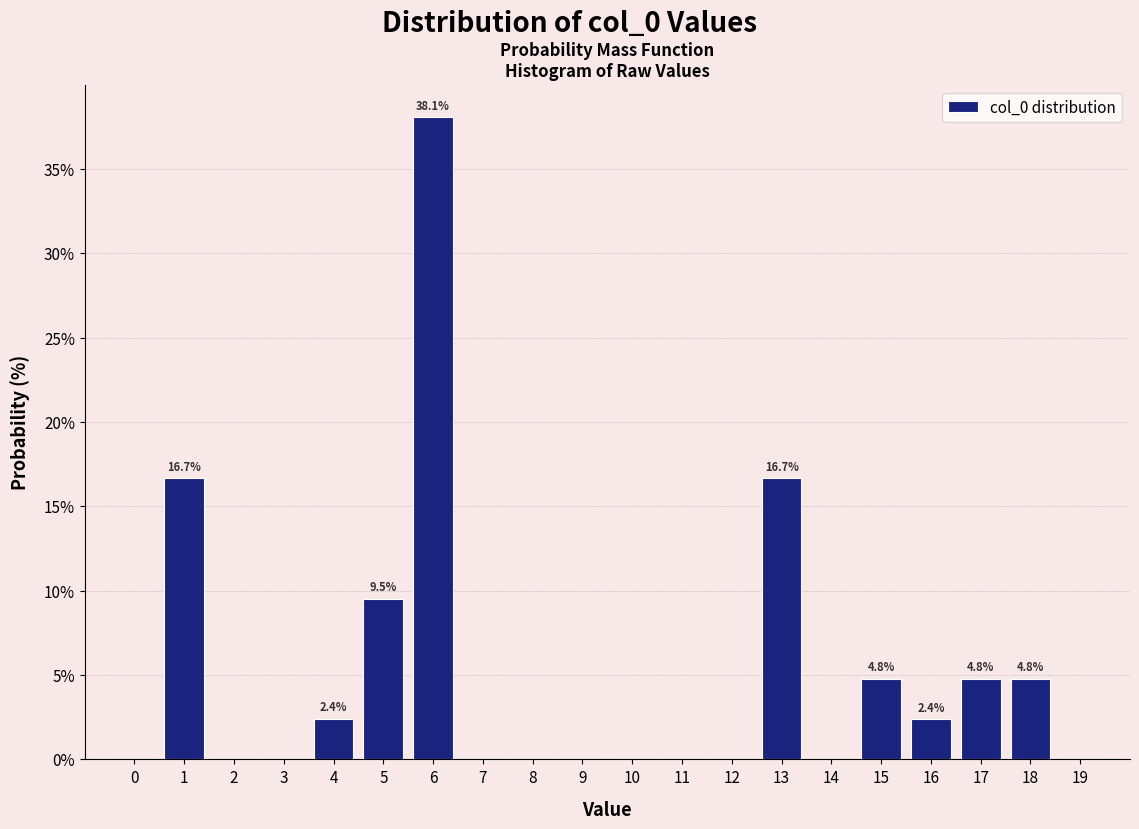

Reading left to right, list all the values displayed in this chart.

0=0.0	1=16.7	2=0.0	3=0.0	4=2.4	5=9.5	6=38.1	7=0.0	8=0.0	9=0.0	10=0.0	11=0.0	12=0.0	13=16.7	14=0.0	15=4.8	16=2.4	17=4.8	18=4.8	19=0.0